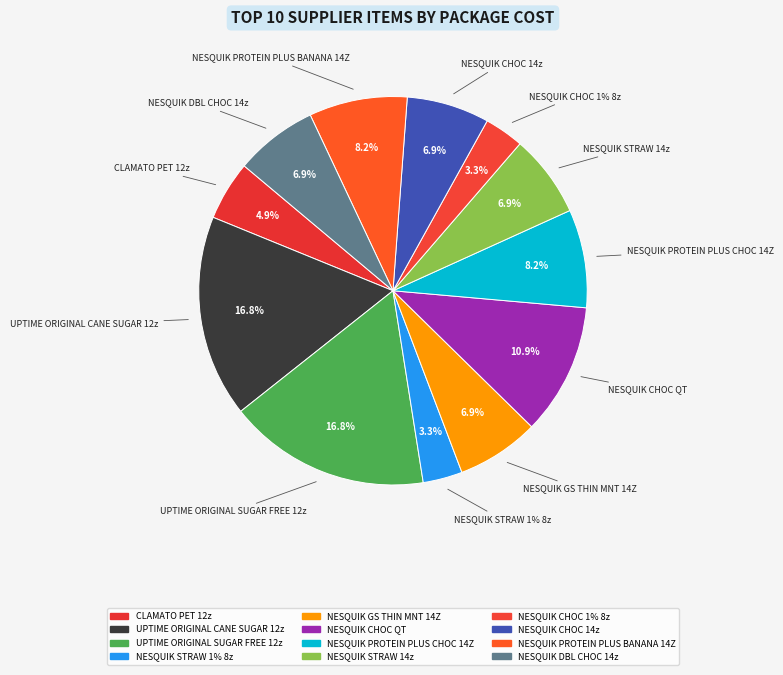

True or false: UPTIME ORIGINAL CANE SUGAR 12z accounts for 17% of the total.

True